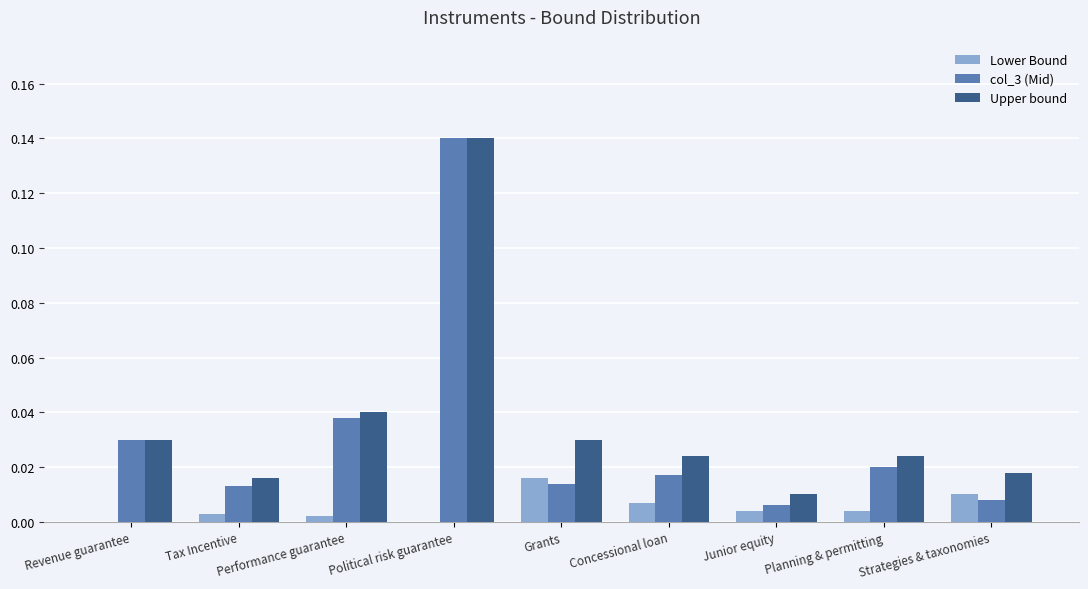

Between Concessional loan and Strategies & taxonomies, which series saw the biggest shift?

col_3 (Mid)